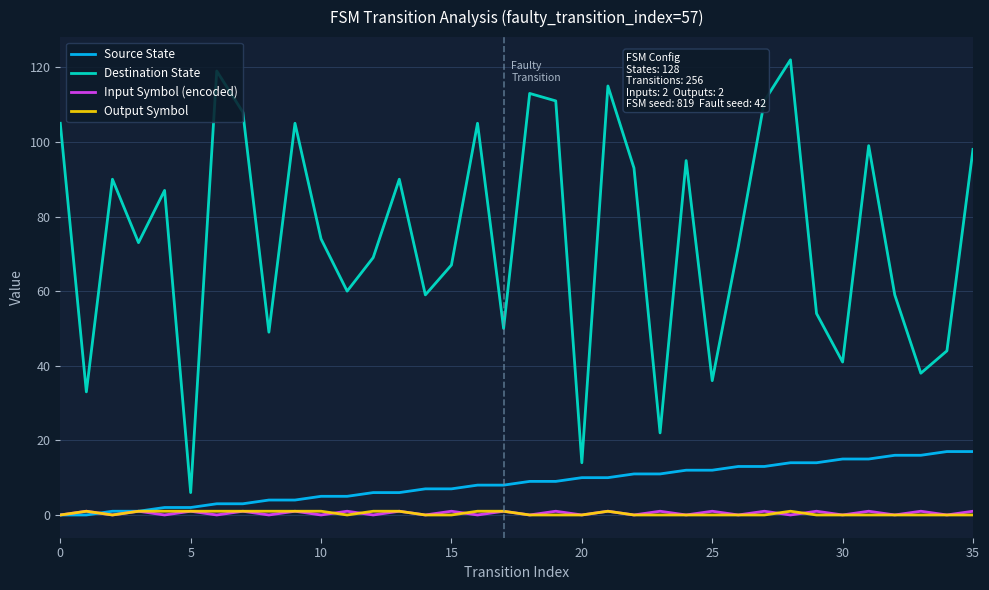

True or false: Input Symbol (encoded) and Destination State intersect in this chart.

False